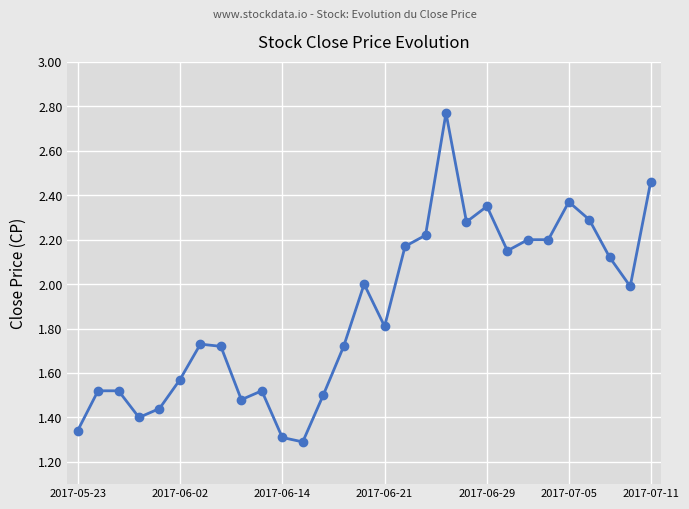

Does the chart display data point markers on the line(s)?

Yes